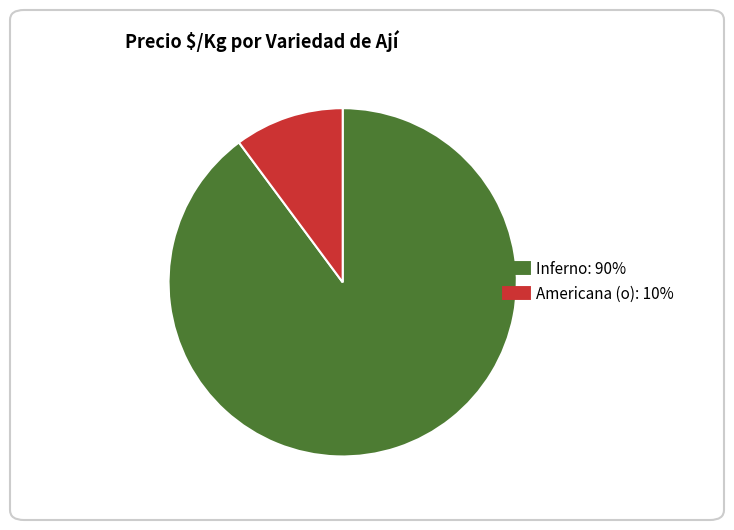

True or false: Inferno accounts for 99% of the total.

False